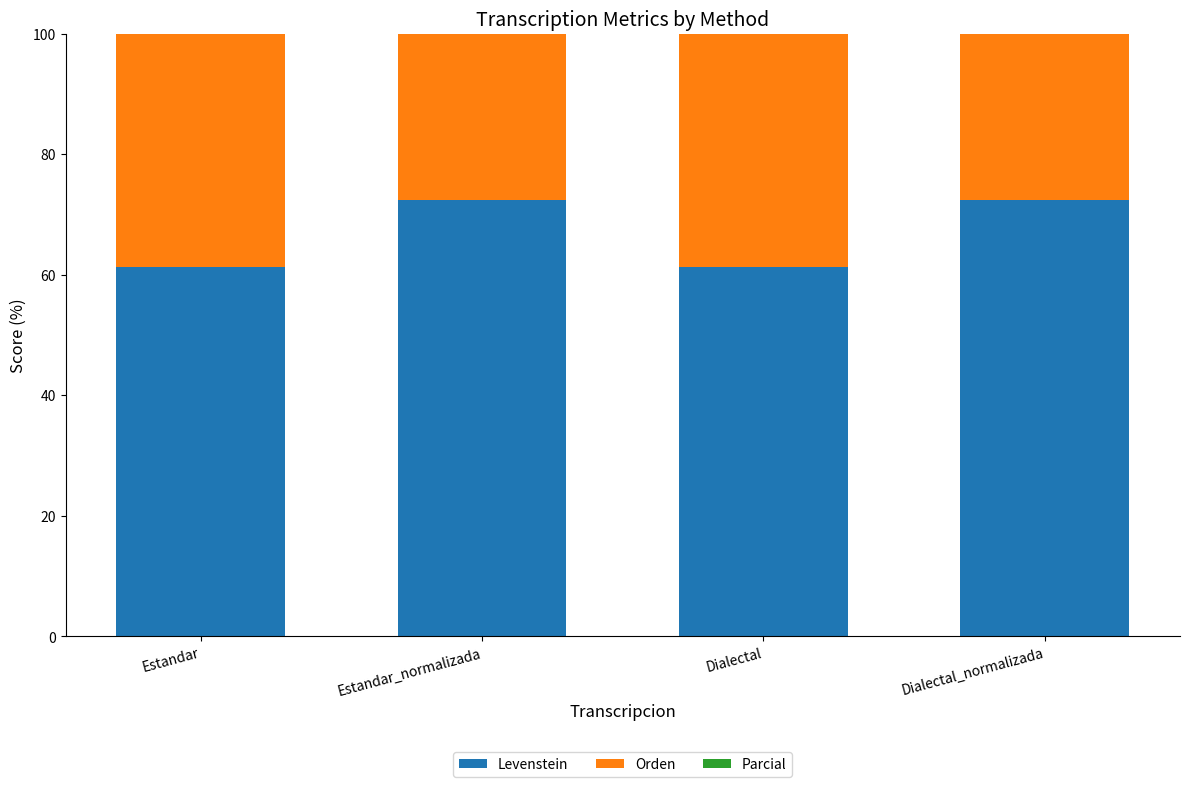

What value does the Parcial series have at Dialectal?

73.2